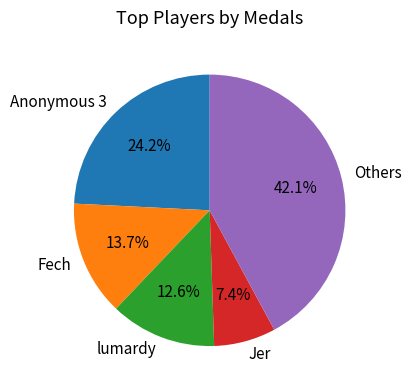

Is there a majority slice in this chart?

No